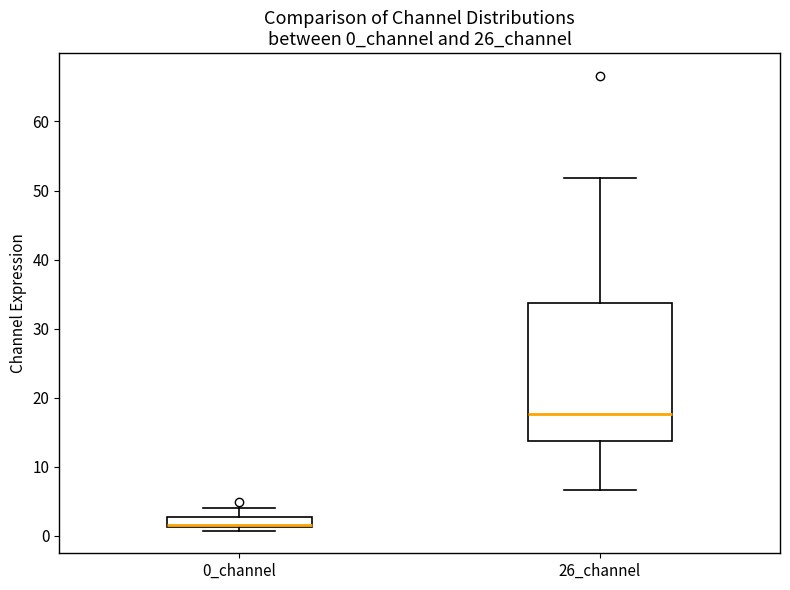

Where does the median line of the box for 26_channel sit on the y-axis? The values are not printed on the chart, so give them approximately, as read against the axis.

18